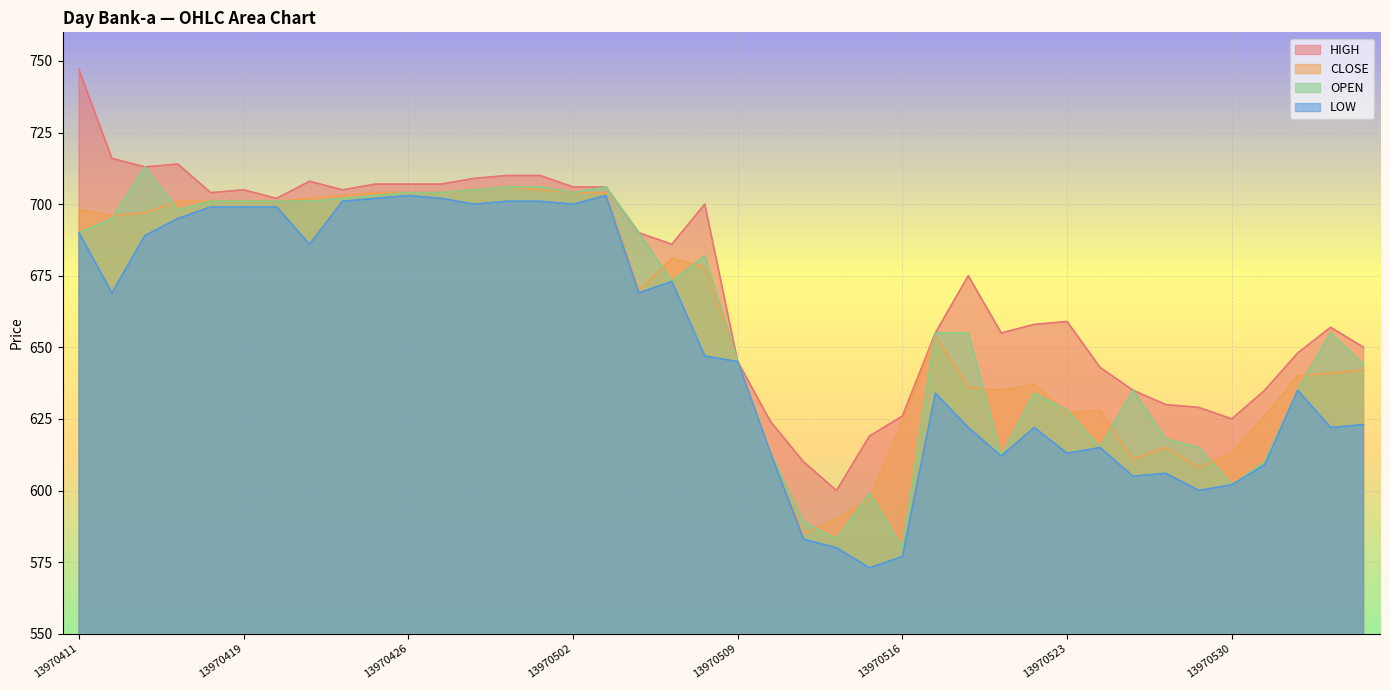

Reading right to left, transcribe all the data shown in this chart.

HIGH: 650	657	648	635	625	629	630	635	643	659	658	655	675	655	626	619	600	610	624	645	700	686	690	706	706	710	710	709	707	707	707	705	708	702	705	704	714	713	716	747
CLOSE: 642	641	640	626	613	608	615	611	628	627	637	635	636	654	624	597	590	585	613	645	678	681	670	704	704	705	706	705	704	704	704	703	702	701	701	701	701	697	696	698
OPEN: 644	655	635	610	602	615	618	635	615	628	634	612	655	655	580	599	583	589	613	645	682	673	690	706	704	706	706	705	704	704	703	702	701	701	701	701	698	713	695	690
LOW: 623	622	635	609	602	600	606	605	615	613	622	612	622	634	577	573	580	583	613	645	647	673	669	703	700	701	701	700	702	703	702	701	686	699	699	699	695	689	669	690